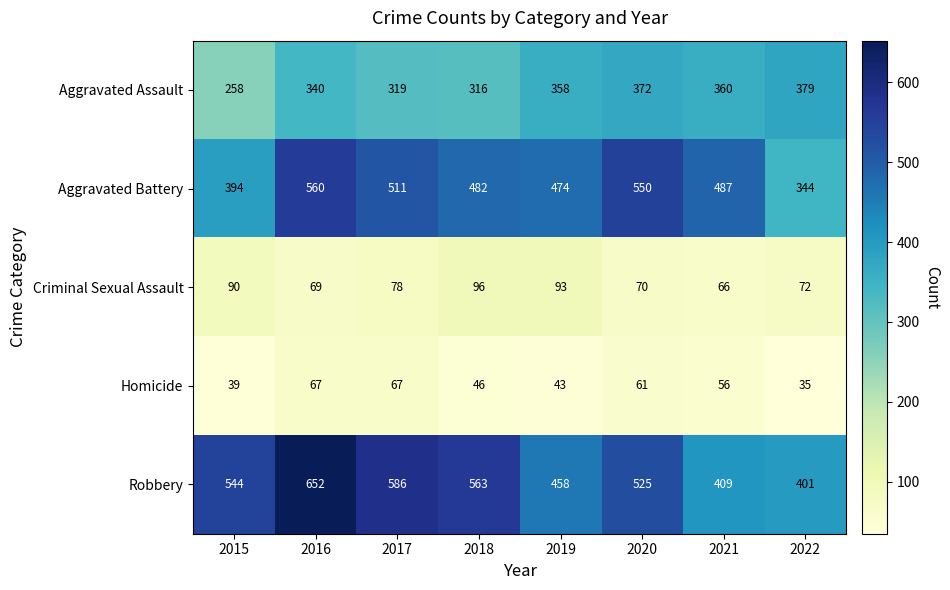

What is the average value of the Robbery series?

517